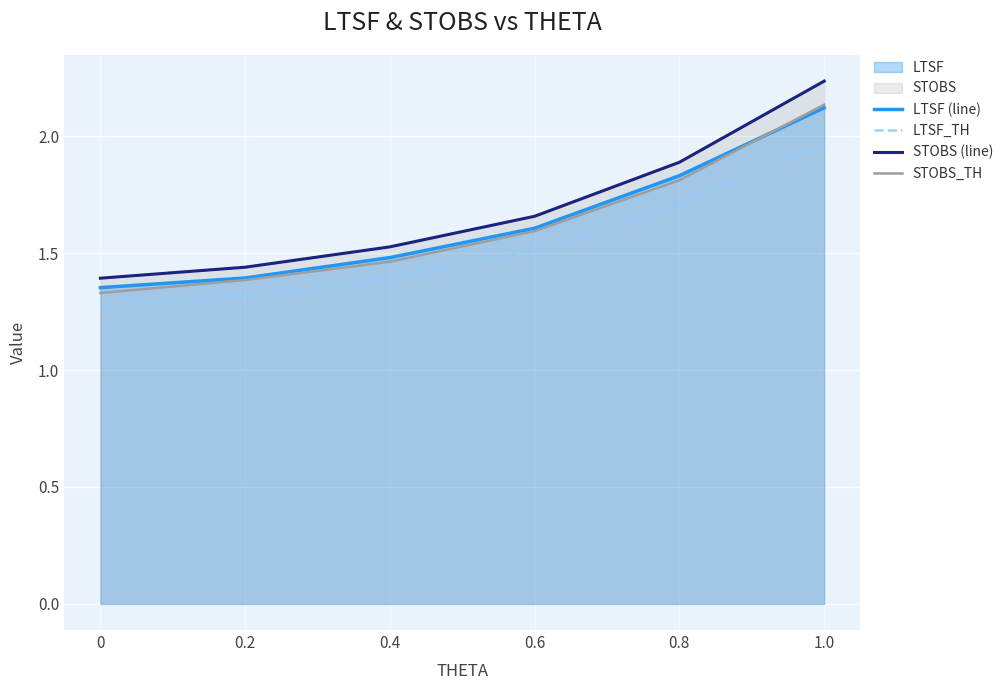

What is the value of the LTSF_TH point at the 5th from the left?

1.7